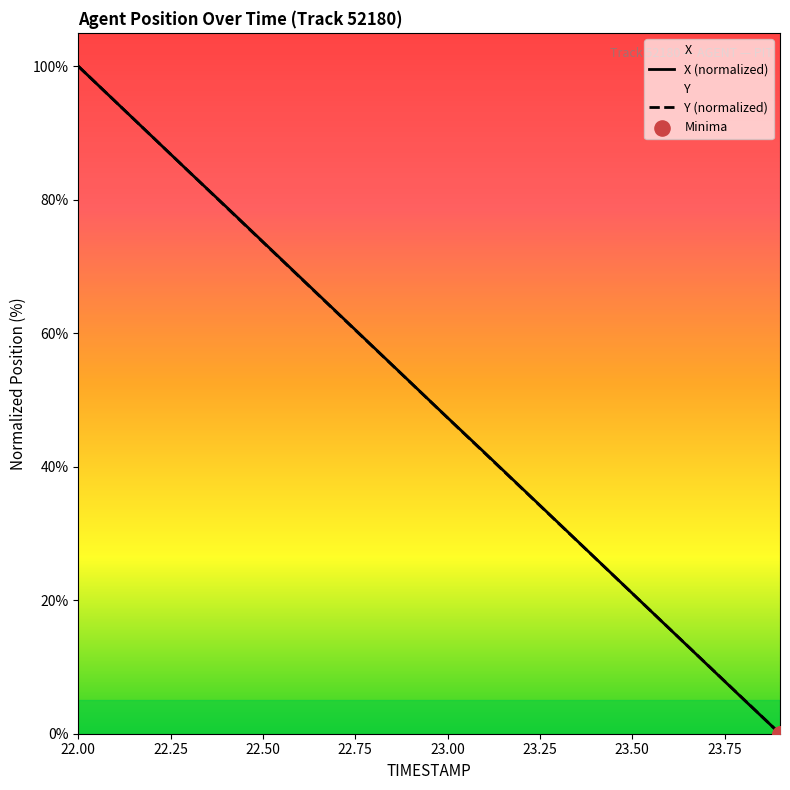

At how many categories does at least one series exceed 77?

5